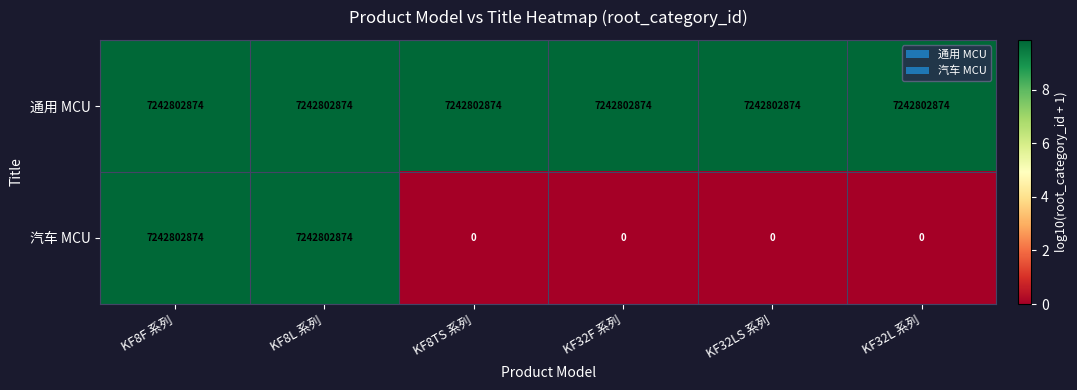

The value of 通用 MCU at KF32LS 系列 is 12705247076. True or false?

False